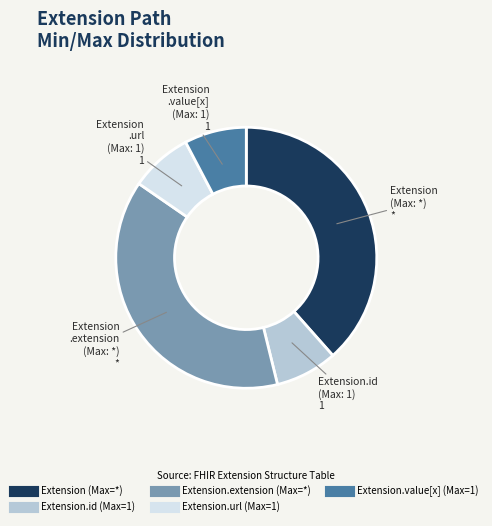

Is there any slice that represents more than half of the pie?

No